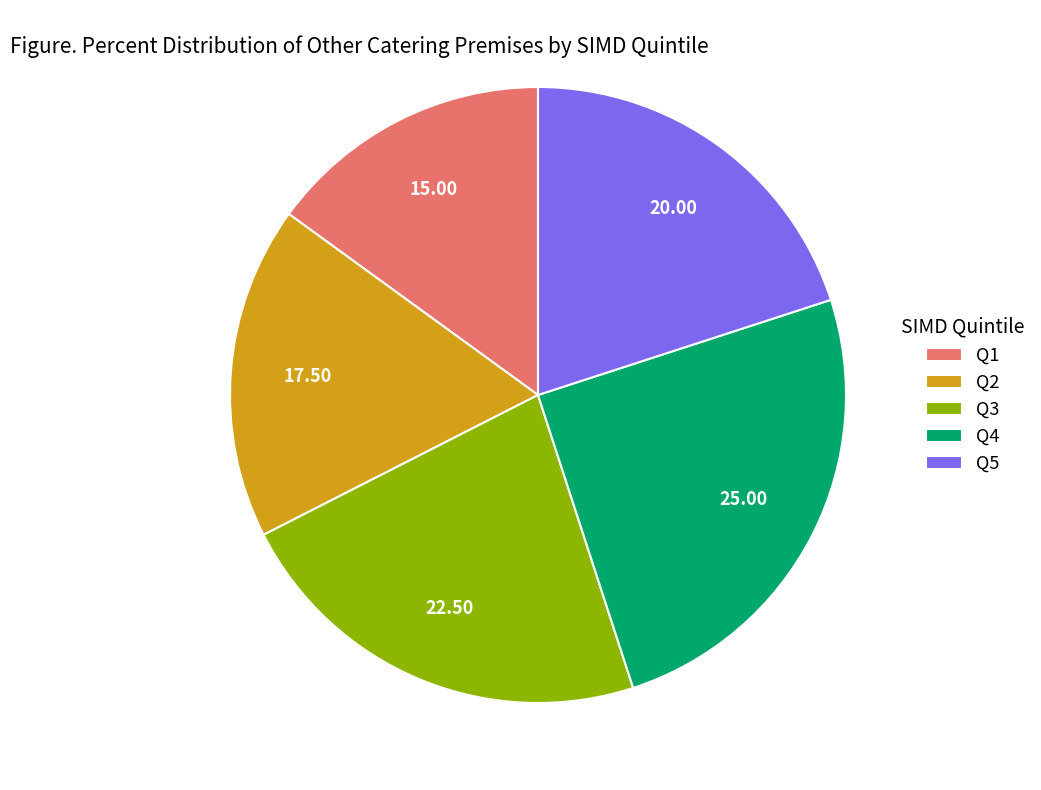

Rank the categories by value from highest to lowest.

Q4, Q3, Q5, Q2, Q1